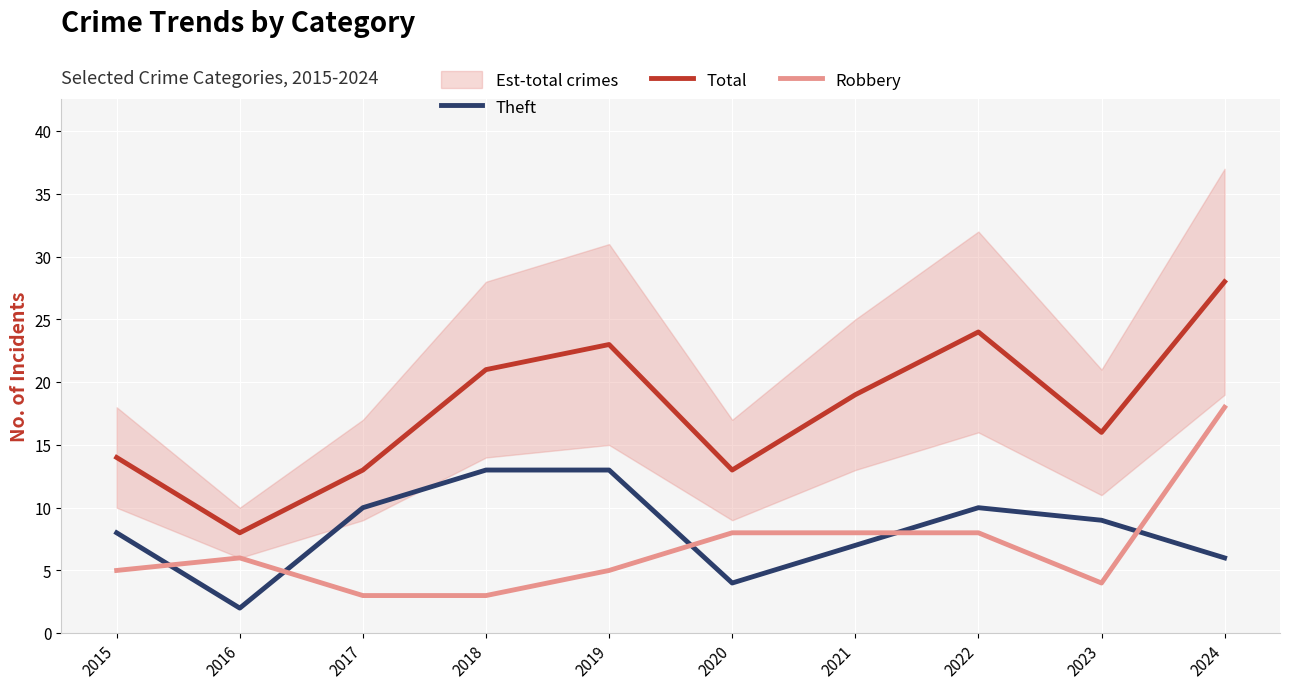

At which category does Total reach its first local valley?

2016